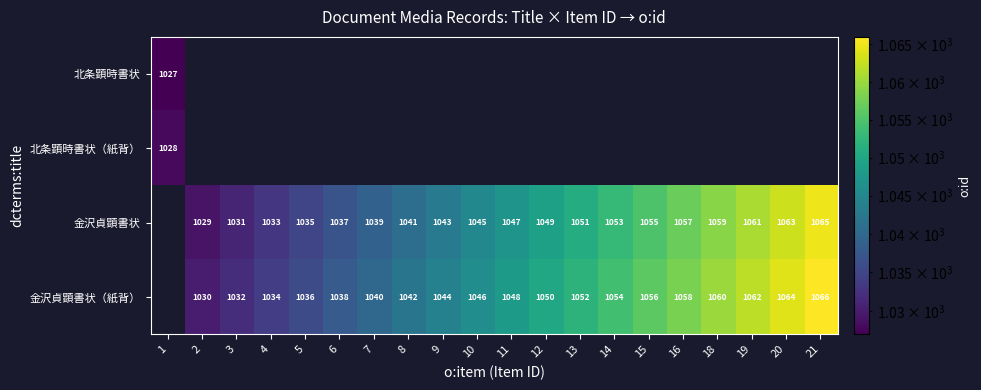

What is the difference between the 金沢貞顕書状 values at 14 and 5?

18